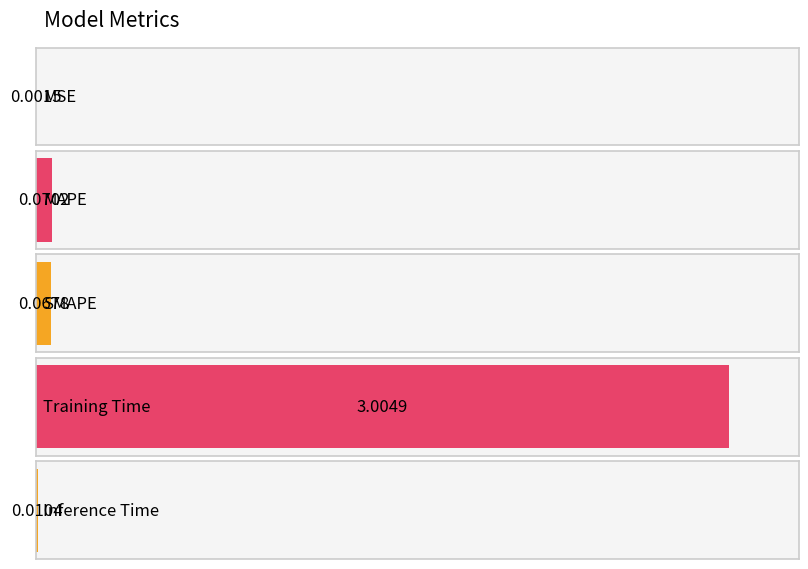

The chart shows a value of 3.0 at Training Time. True or false?

True